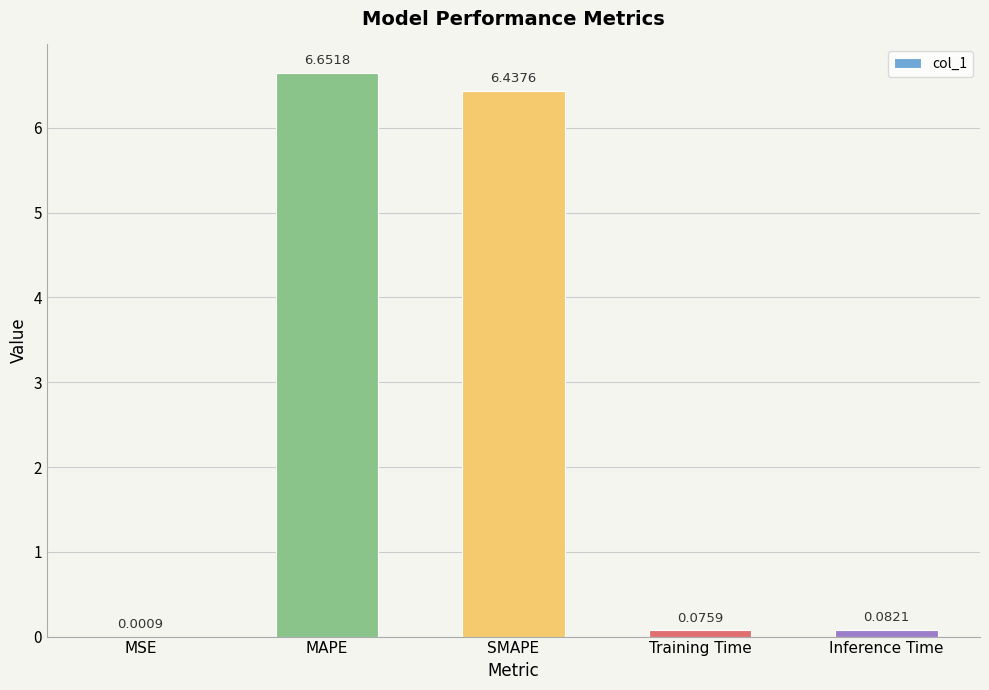

What is the sum of all values?

13.2